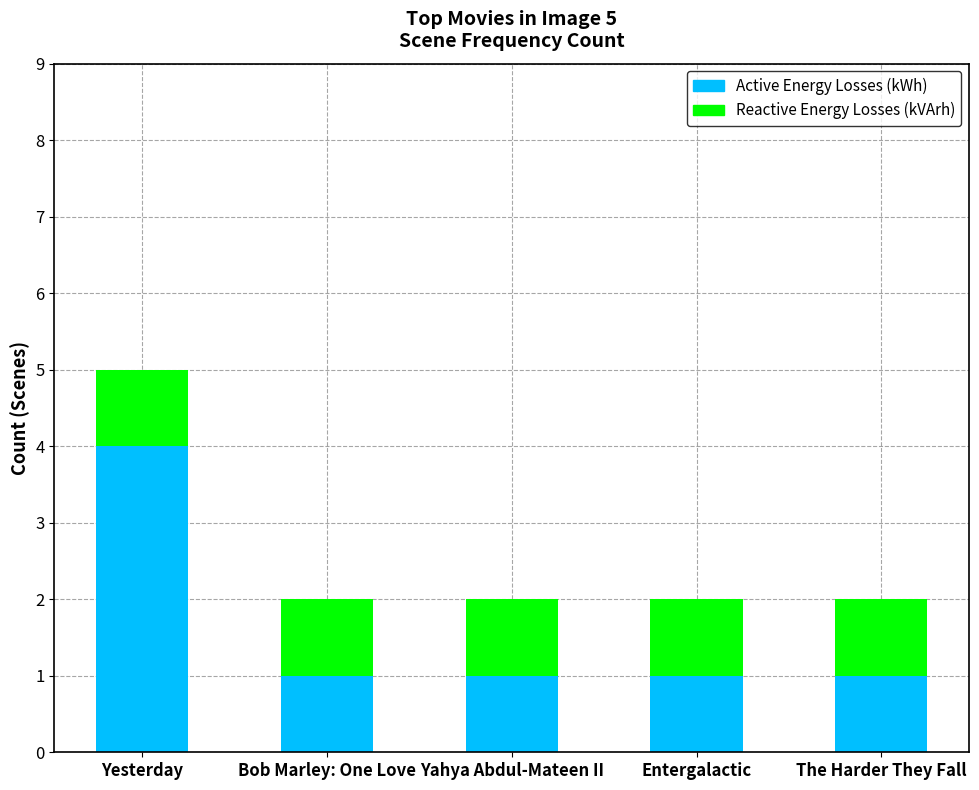

What is the sum of all Active Energy Losses (kWh) values?

8